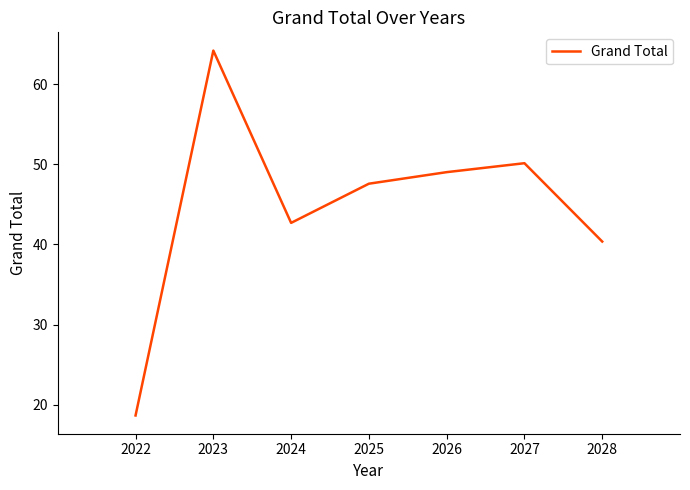

What is the change in value from 2022 to 2025?

+28.9